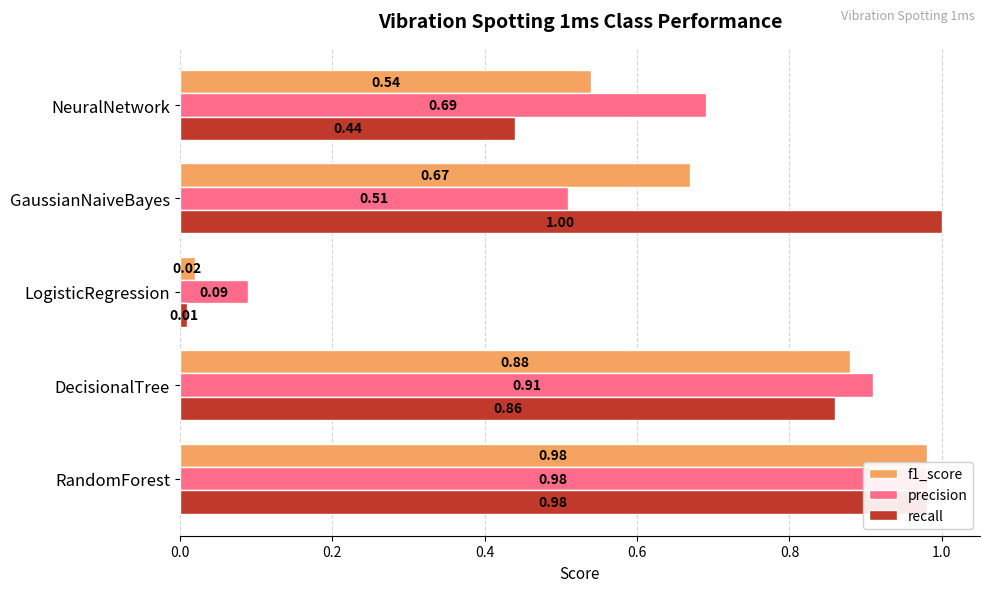

At NeuralNetwork, list the series in order from largest to smallest.

precision, f1_score, recall